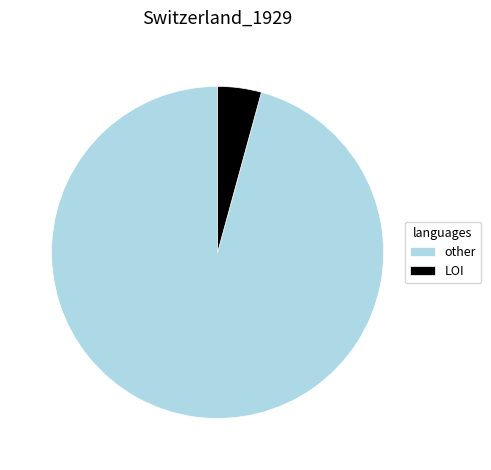

True or false: LOI accounts for 12% of the total.

False